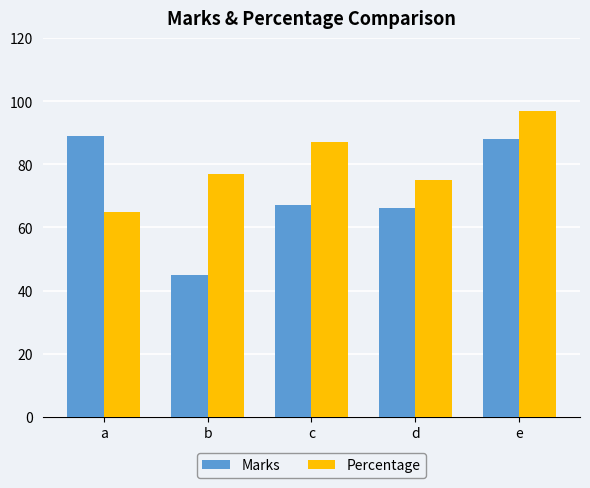

Between a and e, which series saw the biggest shift?

Percentage